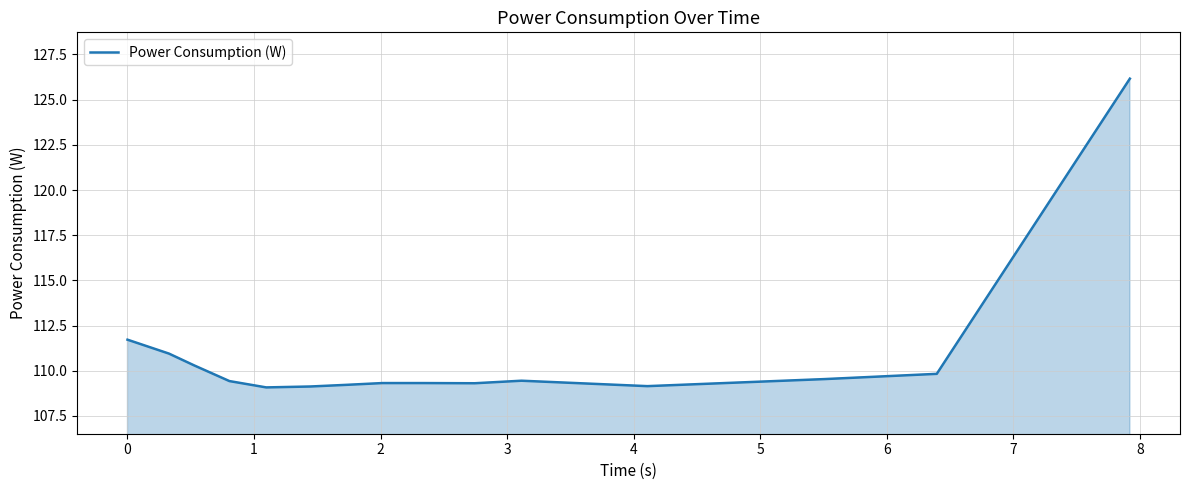

What is the difference between the maximum and minimum values?

17.1